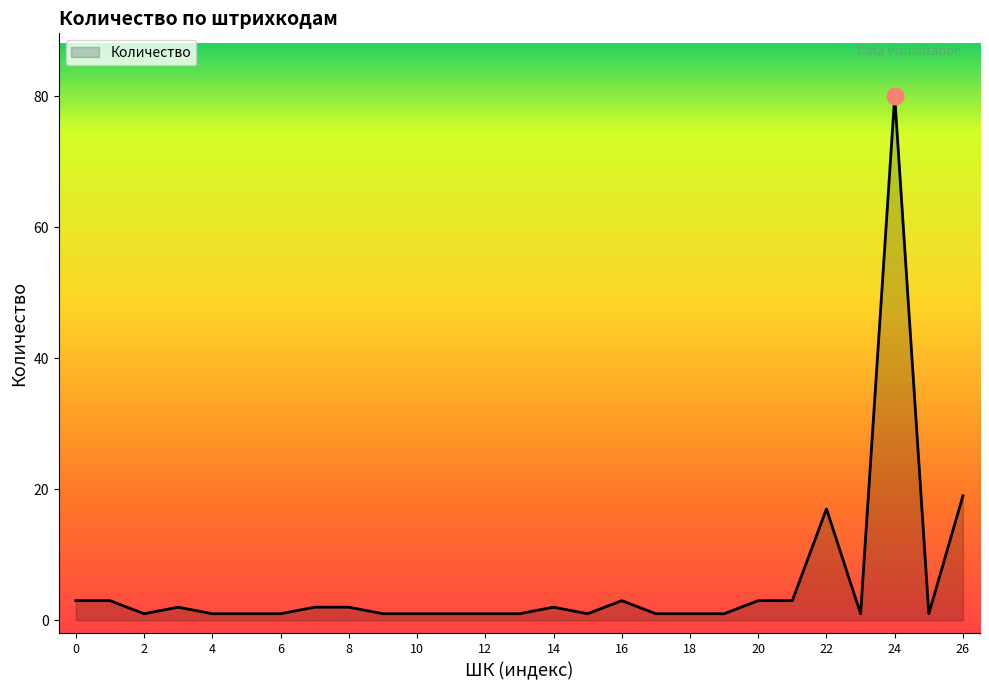

What is the maximum value shown in the chart?

80